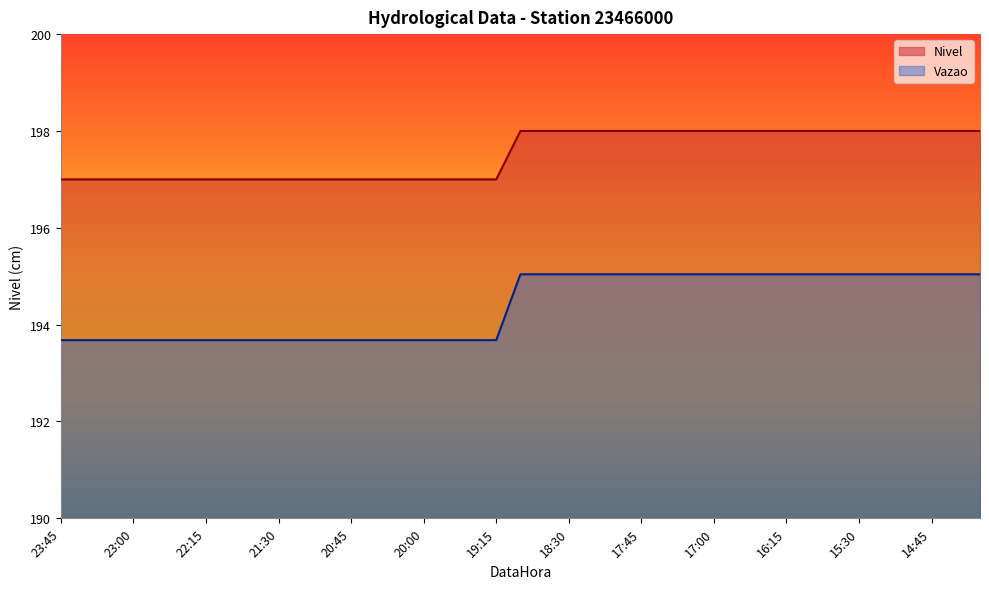

What is the total value across all series at 16:30?

260.8